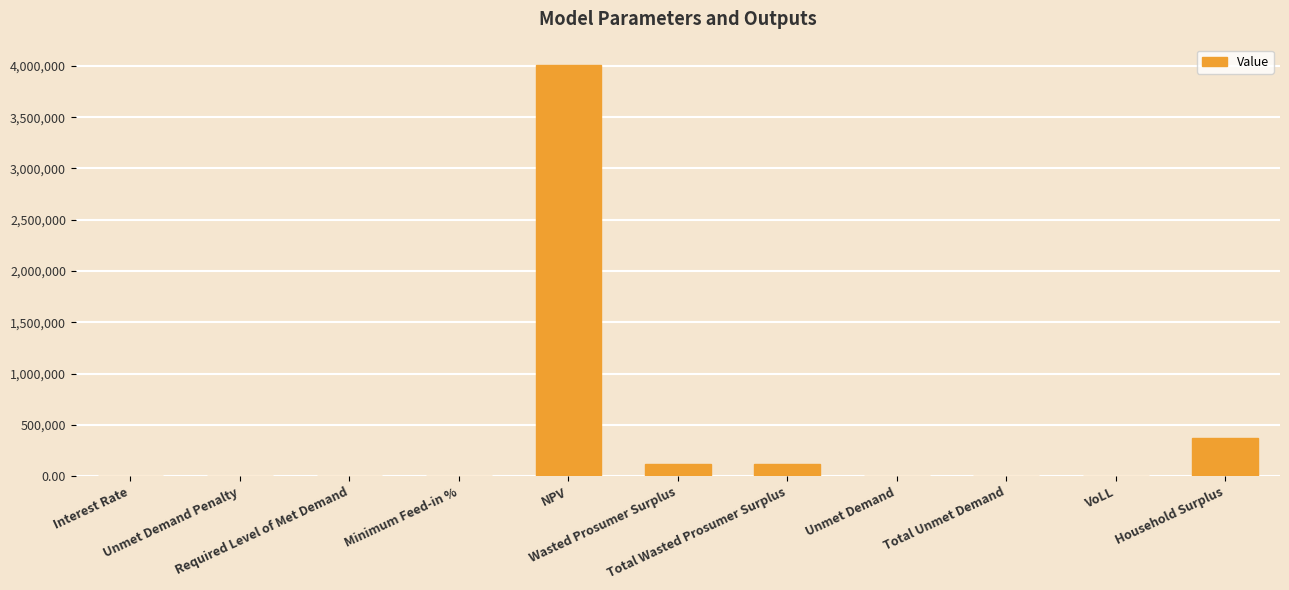

What is the greatest value displayed?

4009127.8